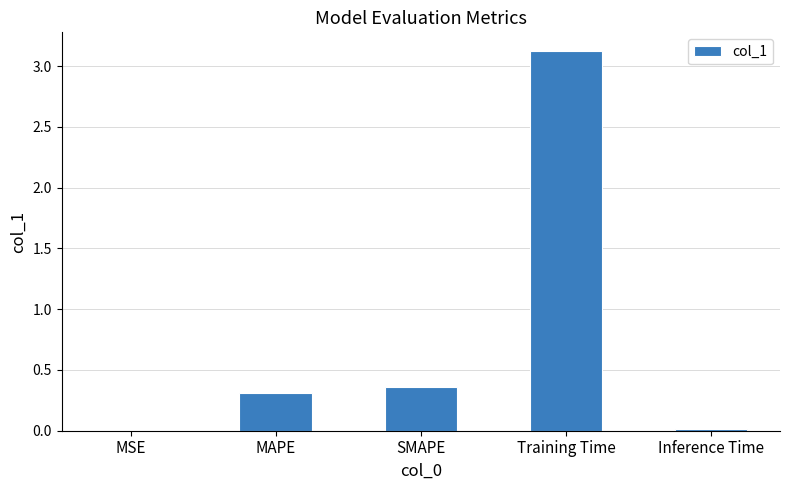

Which has a higher value, Training Time or Inference Time?

Training Time